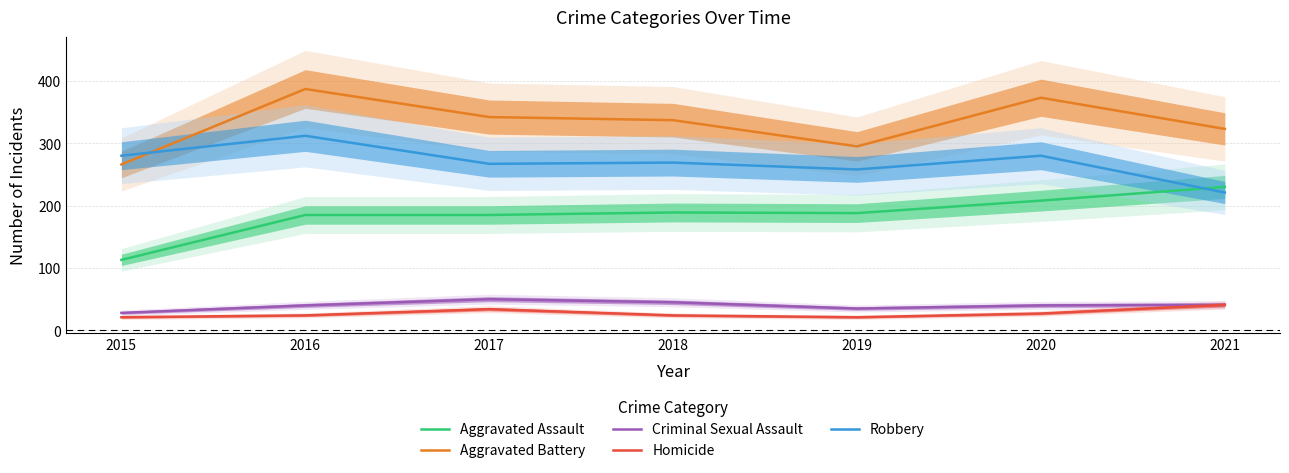

Which category has the lowest value in the Criminal Sexual Assault series?

2015